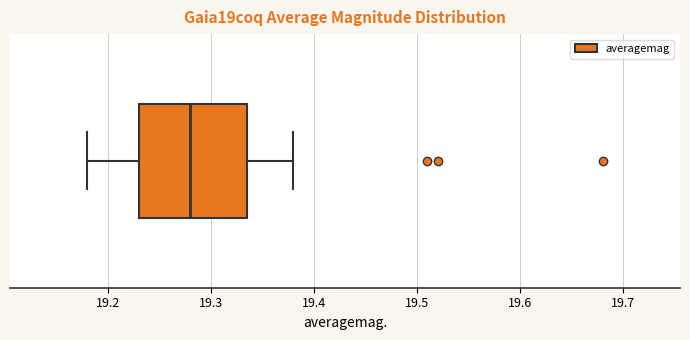

Transcribe this box plot: give where the median line is, the range the box spans, and where the two whiskers end, as read against the x-axis. The values are not printed on the chart, so give them approximately, as read against the axis.

median 19.28, box 19.23 to 19.34, whiskers 19.18 to 19.38